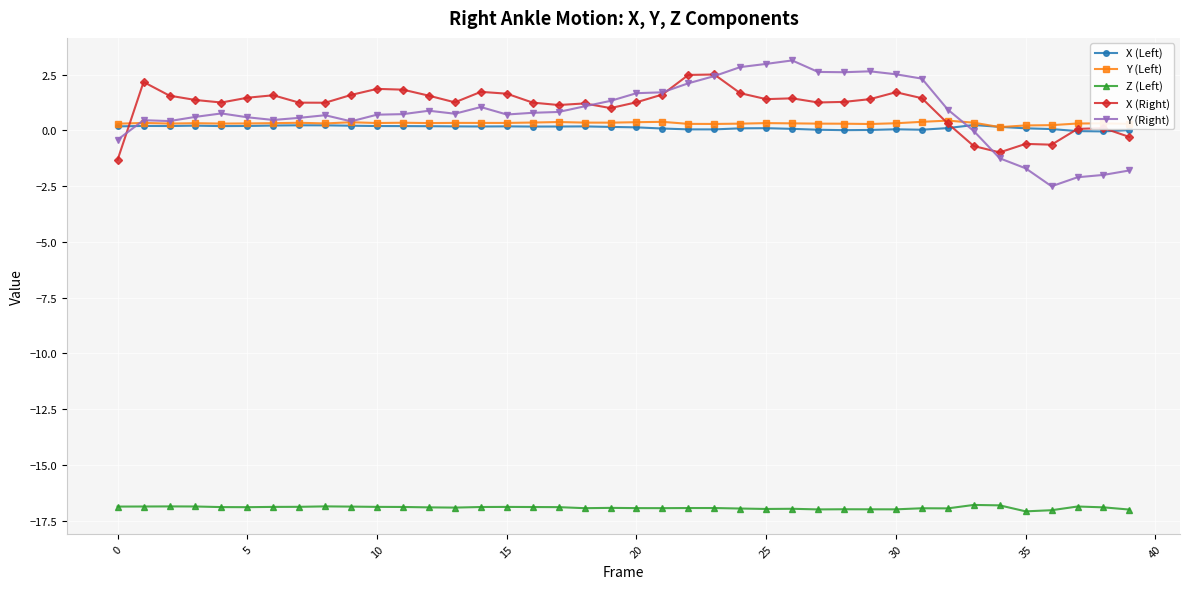

What is the lowest value of the X (Right) series?

-1.3